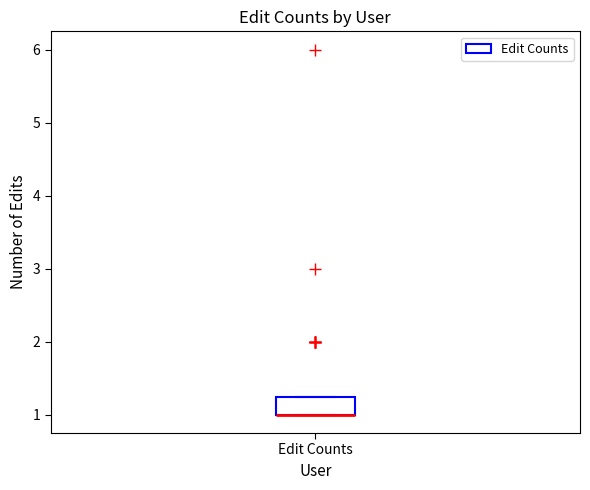

Where is the lower edge of the box for Edit Counts on the y-axis? The values are not printed on the chart, so give them approximately, as read against the axis.

1.0